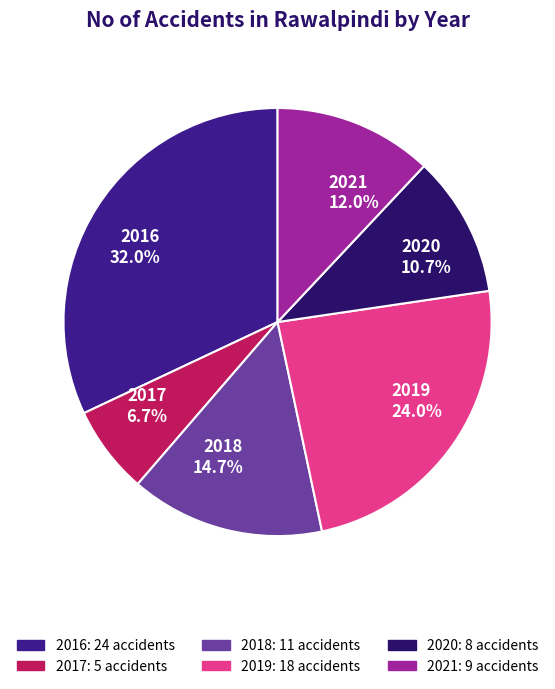

Does any single category account for the majority?

No